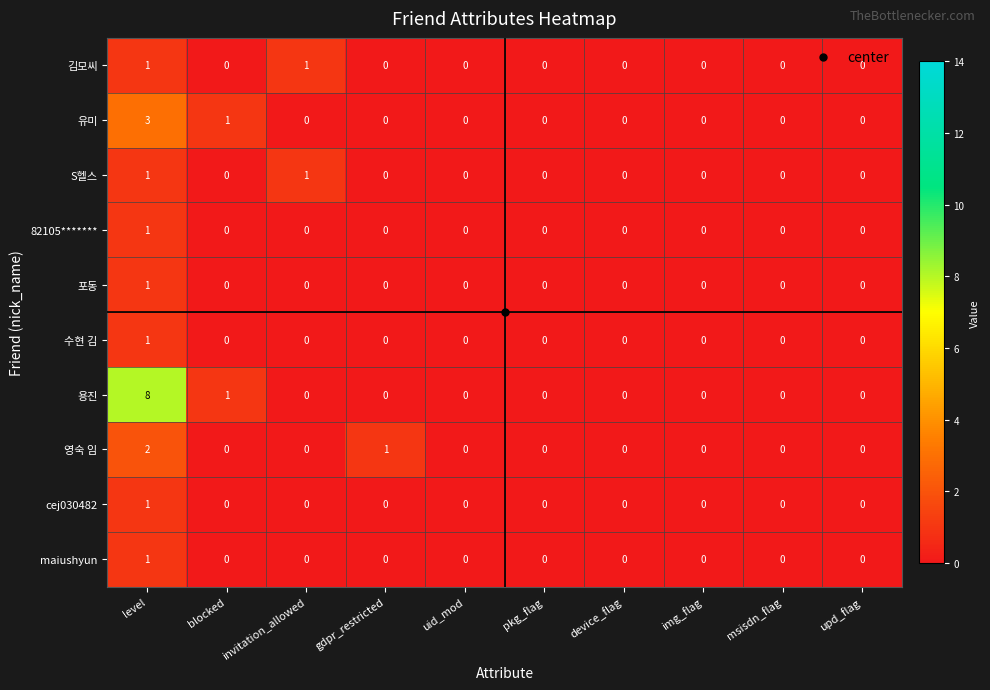

Which series has the largest range (max minus min)?

용진